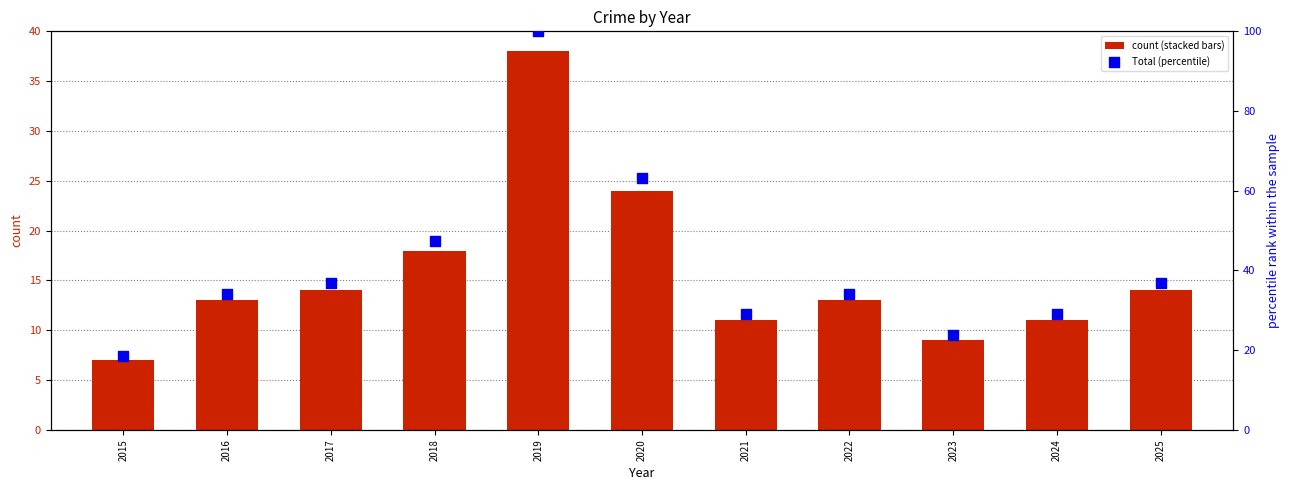

Which series has the widest spread of Y values?

Total (percentile)